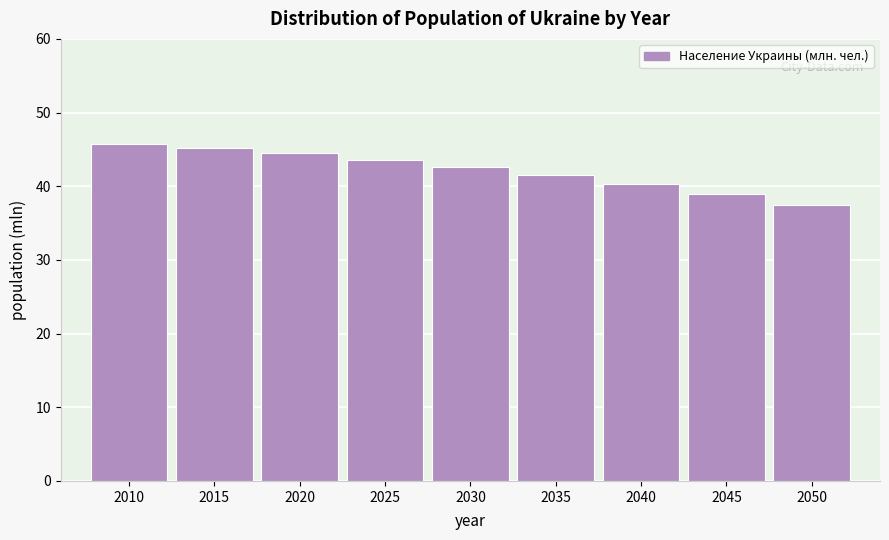

Reading left to right, list all the values displayed in this chart.

45.8	45.1	44.4	43.6	42.6	41.6	40.3	38.9	37.5